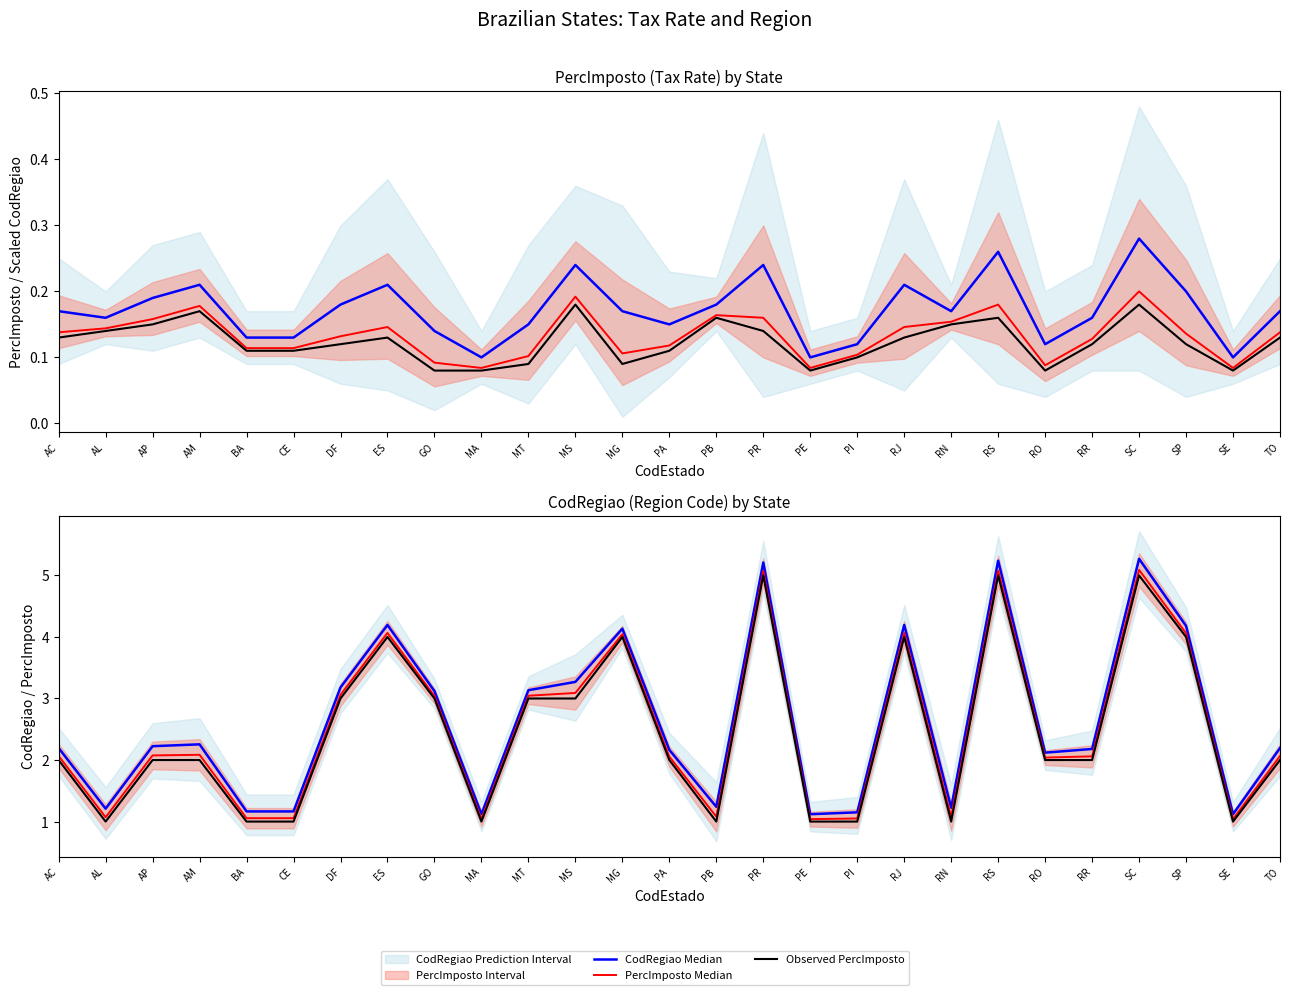

Which has a higher value, TO or PI?

TO